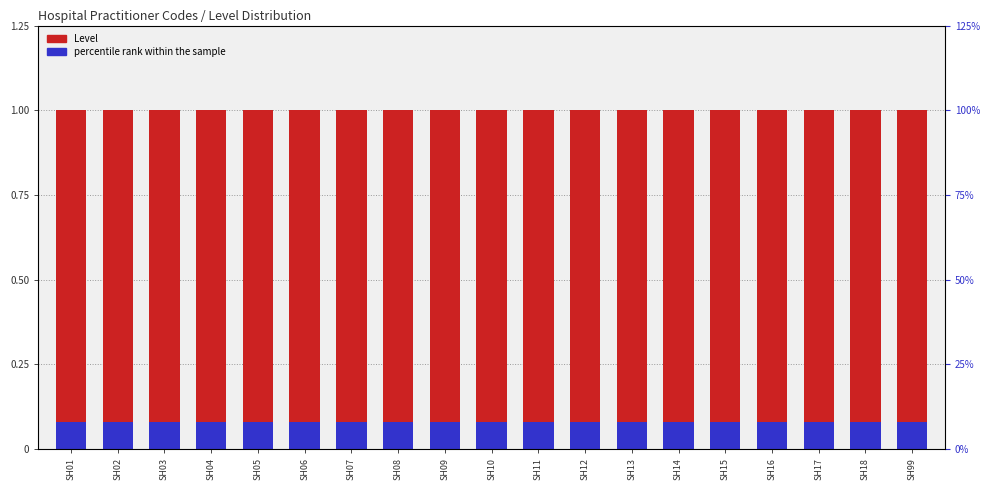

What is the lowest value of the percentile rank within the sample series?

0.1